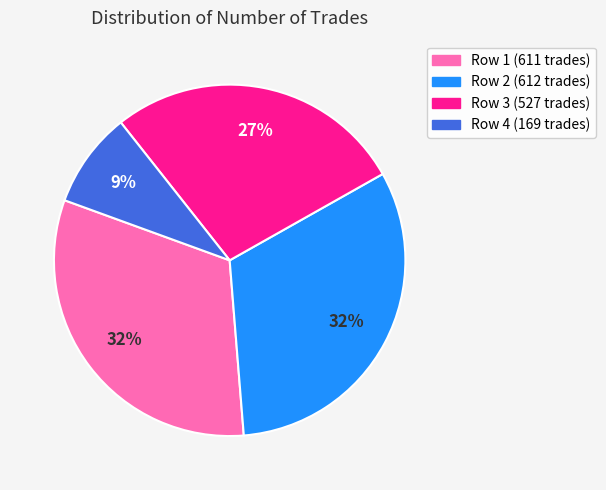

To the nearest percent, what is the average slice percentage?

25%